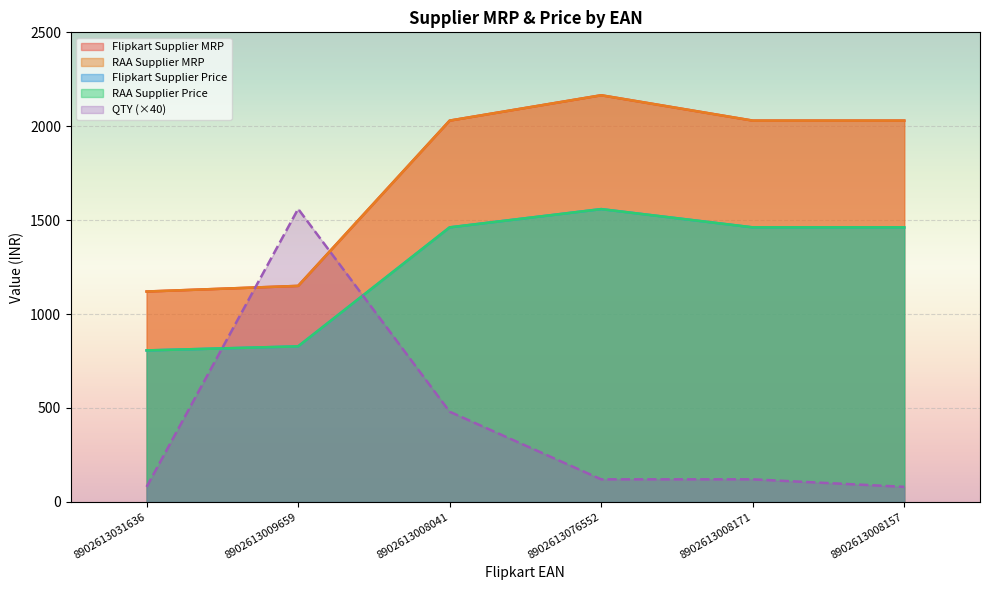

True or false: Flipkart Supplier MRP has more than 1 points higher than both neighbors.

False